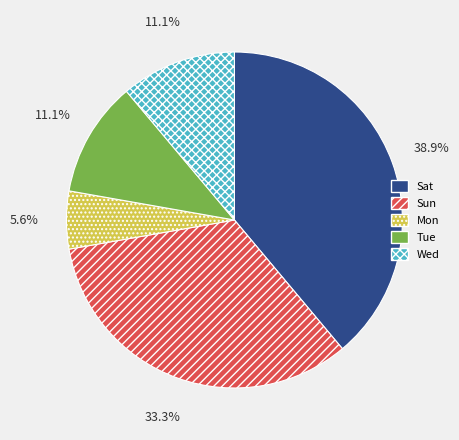

To the nearest percent, what is the average slice percentage?

20%